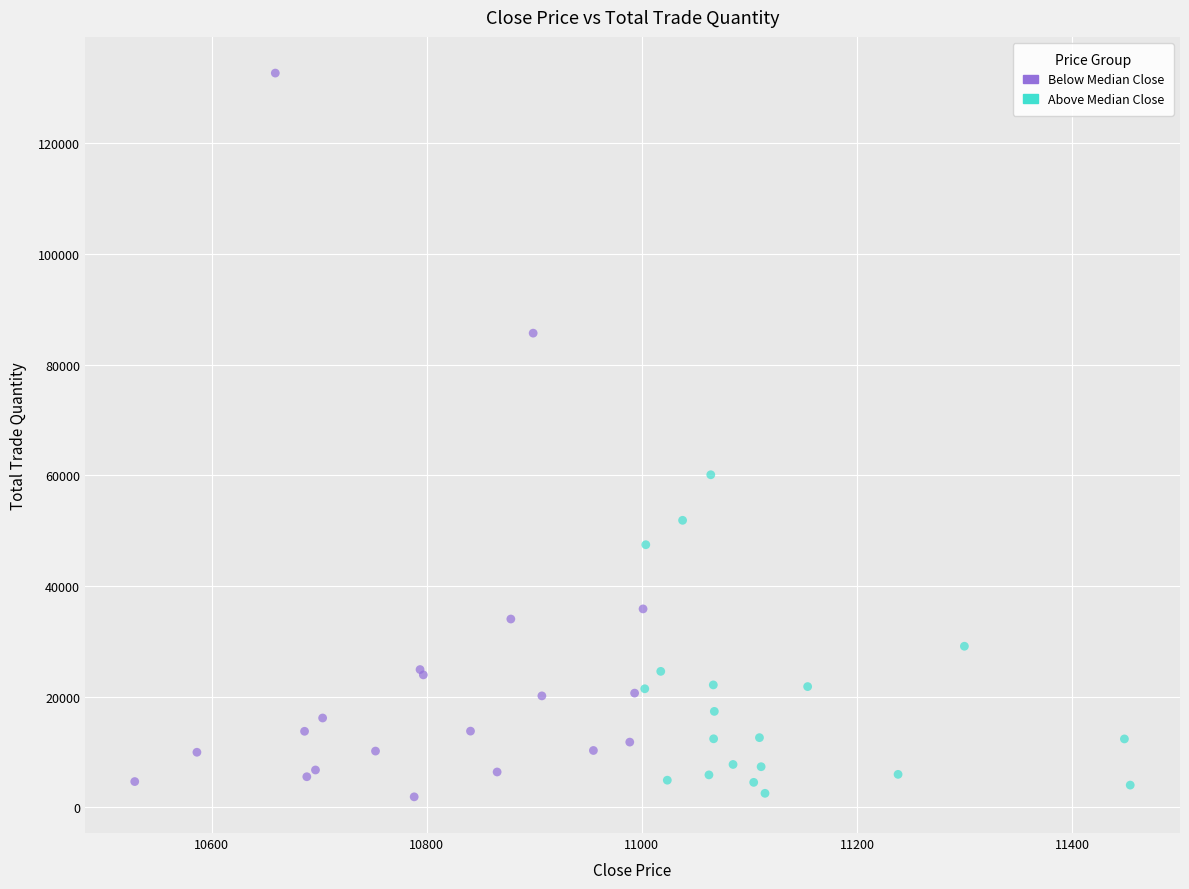

Which series has the widest spread of Y values?

Below Median Close